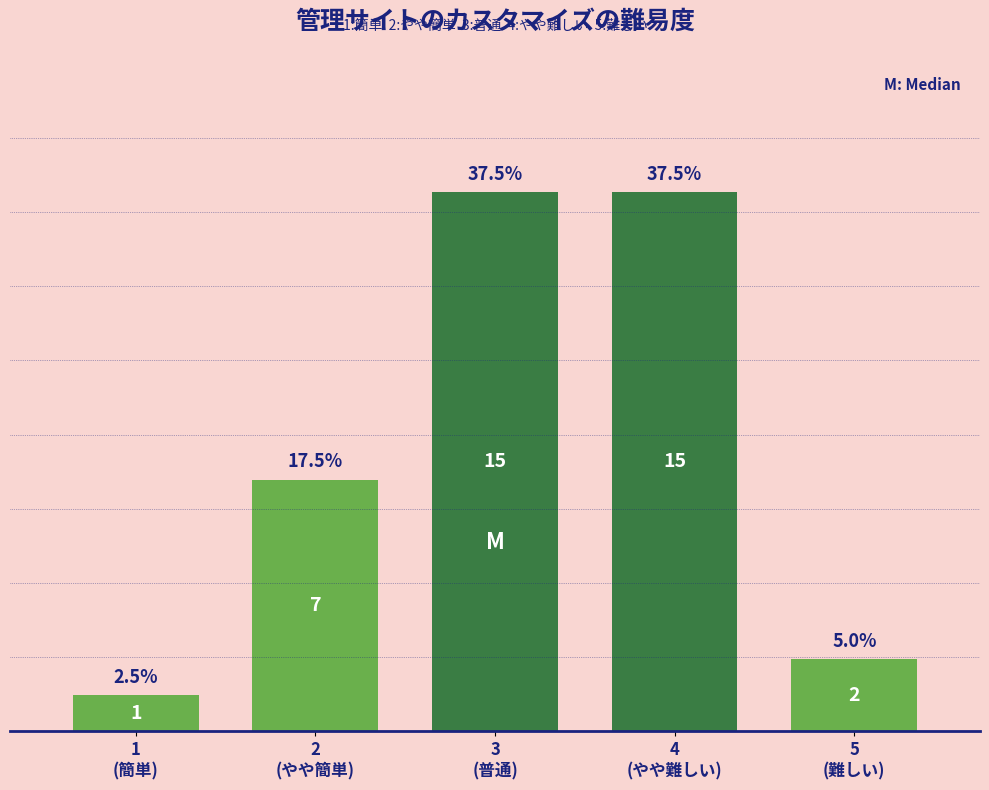

Reading left to right, list all the values displayed in this chart.

2.5	17.5	37.5	37.5	5.0